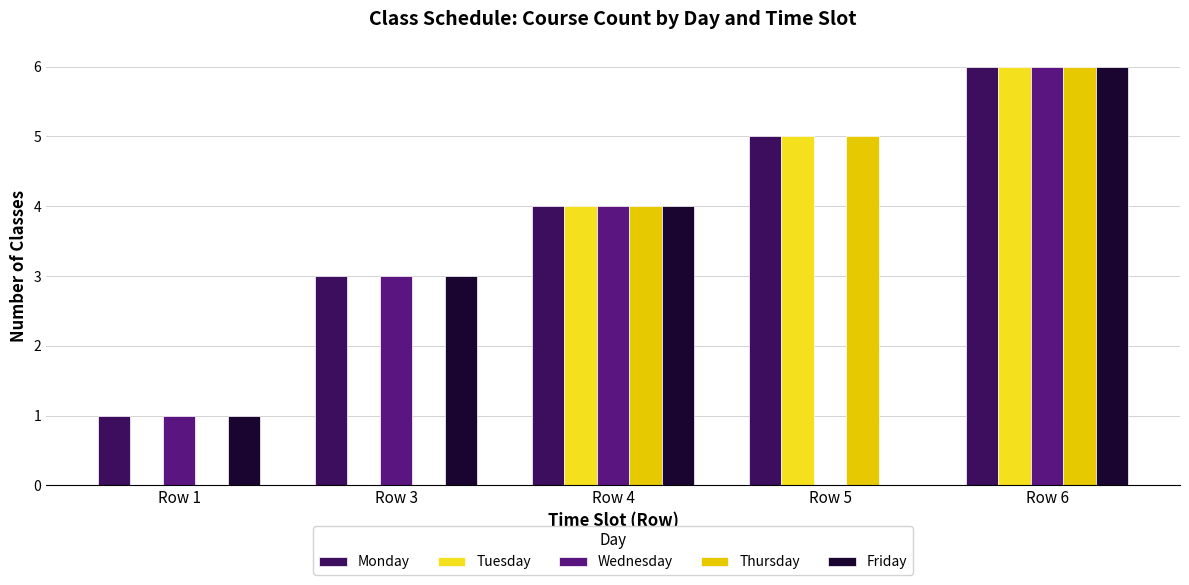

What is the sum of all Thursday values?

15